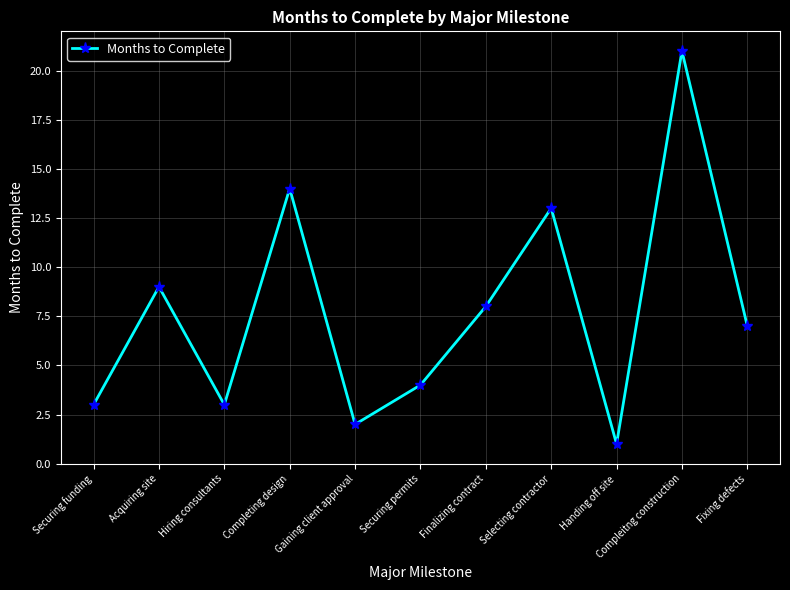

How many interior local peaks (higher than both neighbors) does the data have?

4